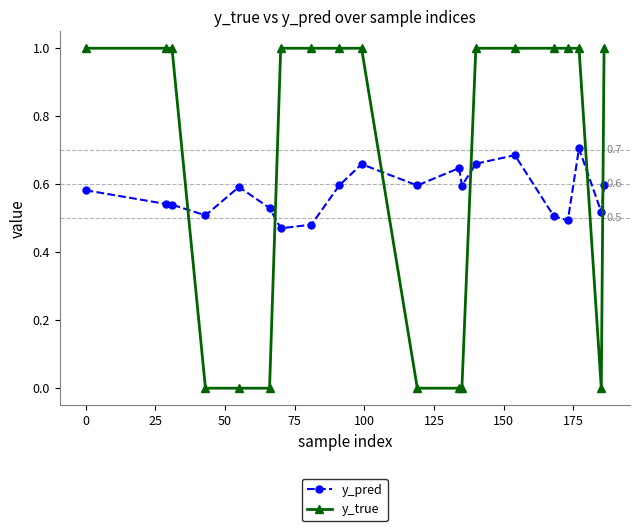

True or false: y_true and y_pred intersect in this chart.

True